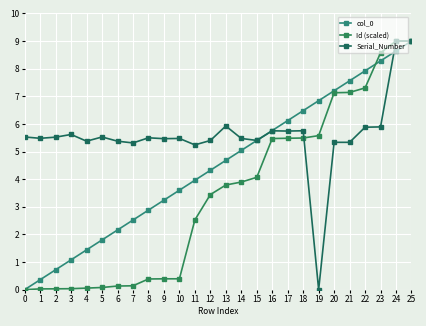

How many values in the Serial_Number series exceed 5?

25